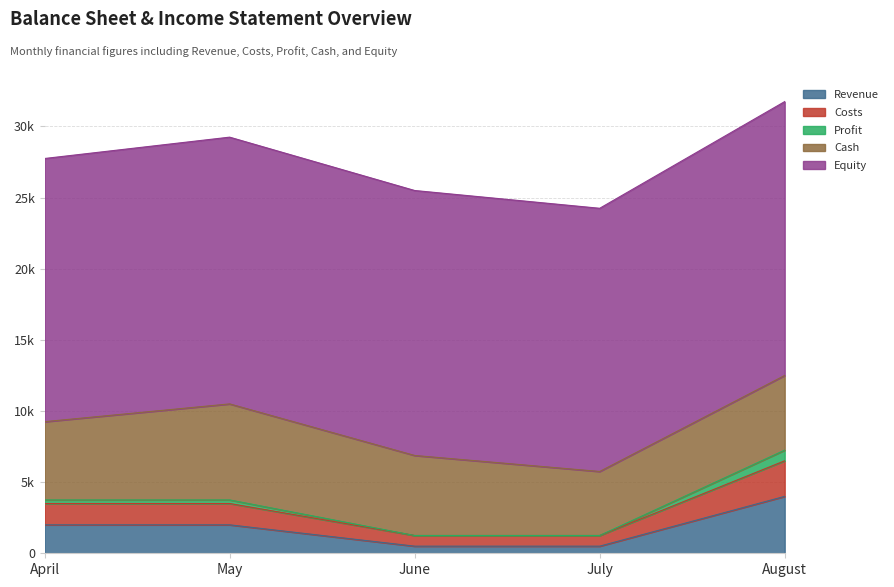

How many Revenue values are between 500 and 2000?

4